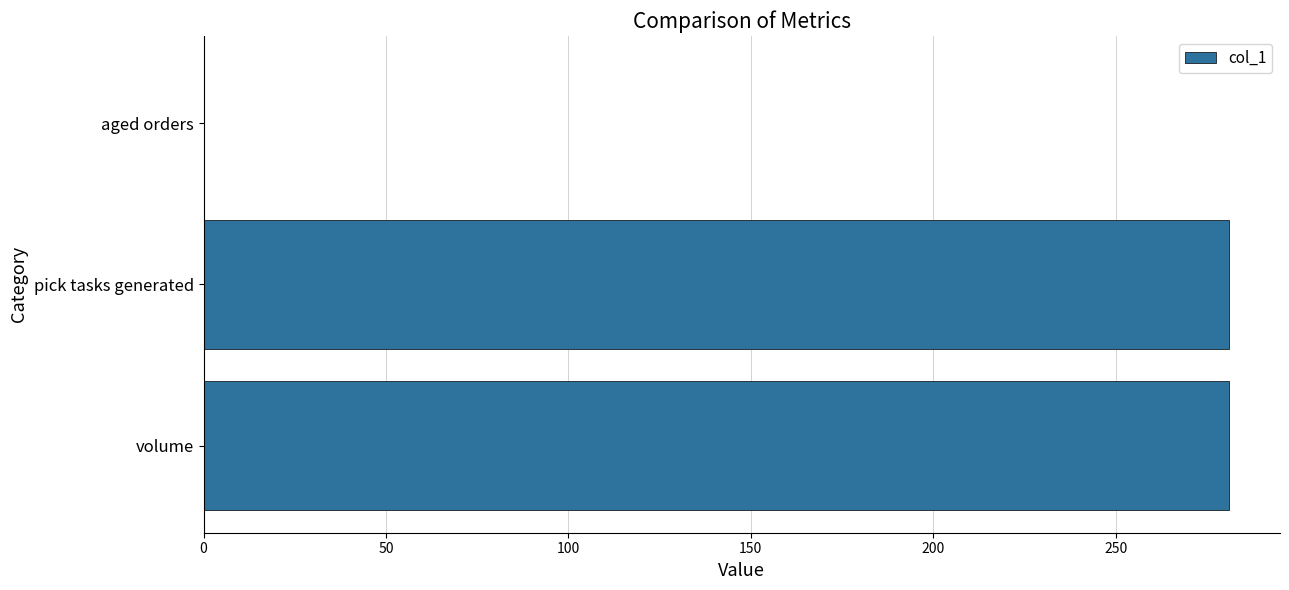

True or false: the data shows 281 at pick tasks generated.

True